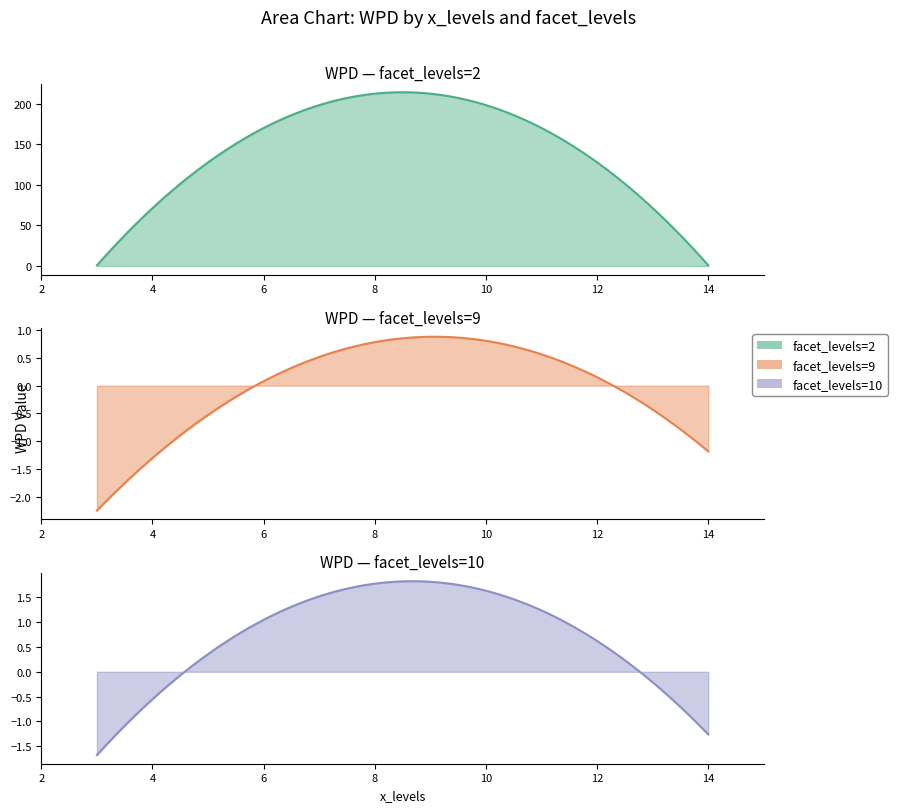

What are all the series names shown in the legend?

facet_levels=2, facet_levels=9, facet_levels=10